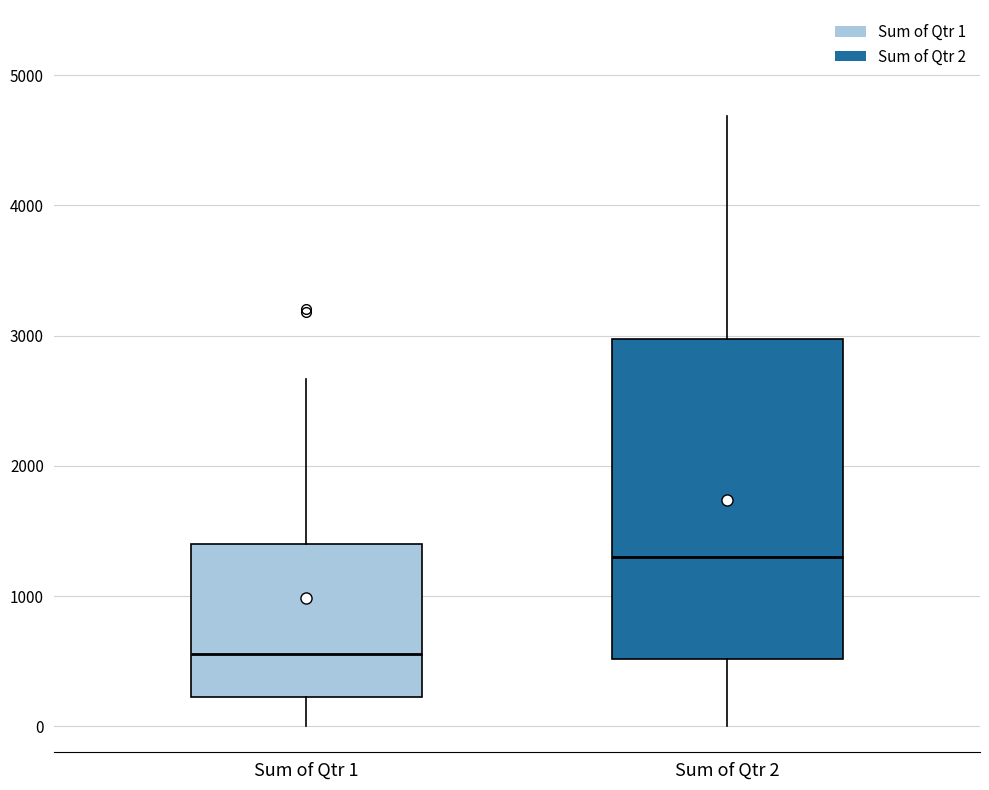

Reading left to right, read every box against the y-axis: the position of its median line, the range the box covers, and the ends of its whiskers. The values are not printed on the chart, so give them approximately, as read against the axis.

Sum of Qtr 1: median 600, box 200 to 1400, whiskers 0 to 2700
Sum of Qtr 2: median 1300, box 500 to 3000, whiskers 0 to 4700